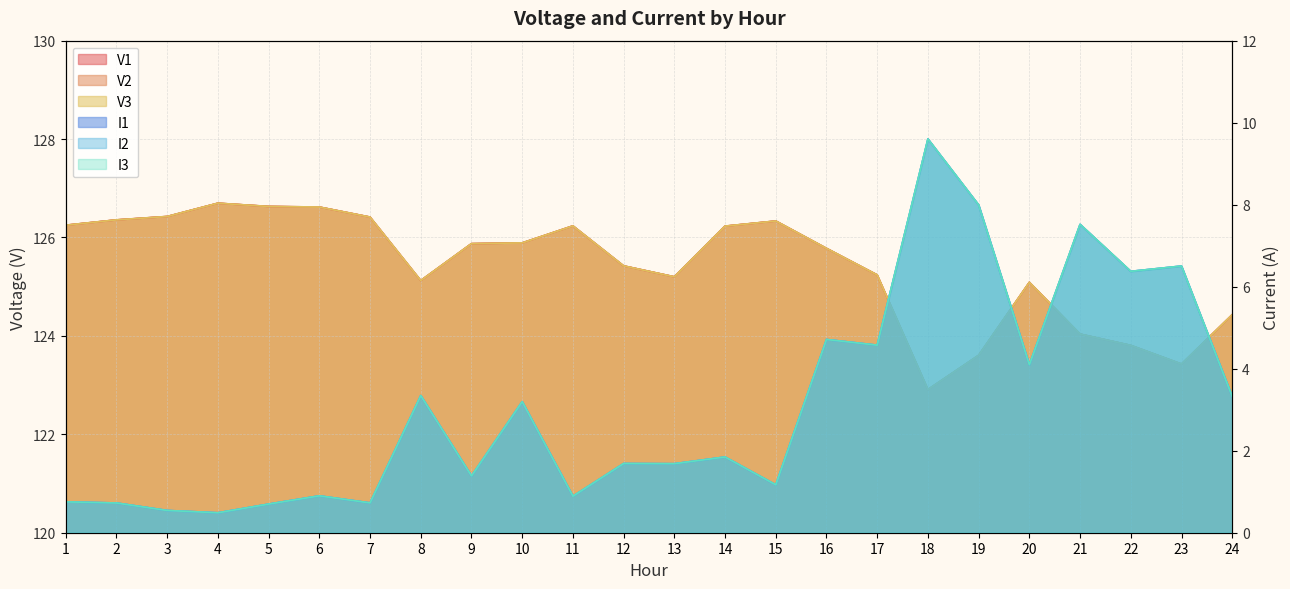

At which category is the sum across all series the highest?

18